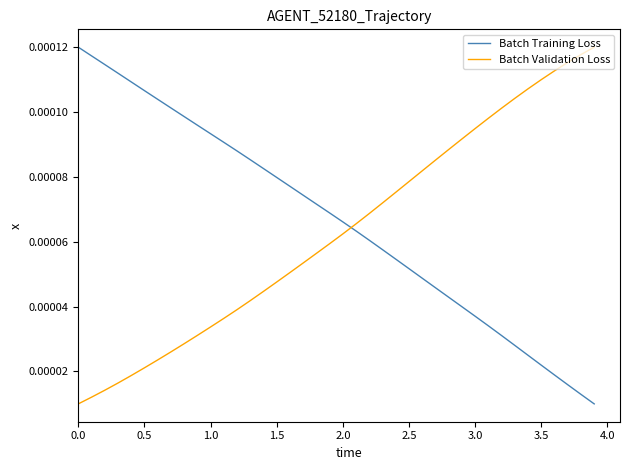

How many intersections are there between Batch Validation Loss and Batch Training Loss?

1